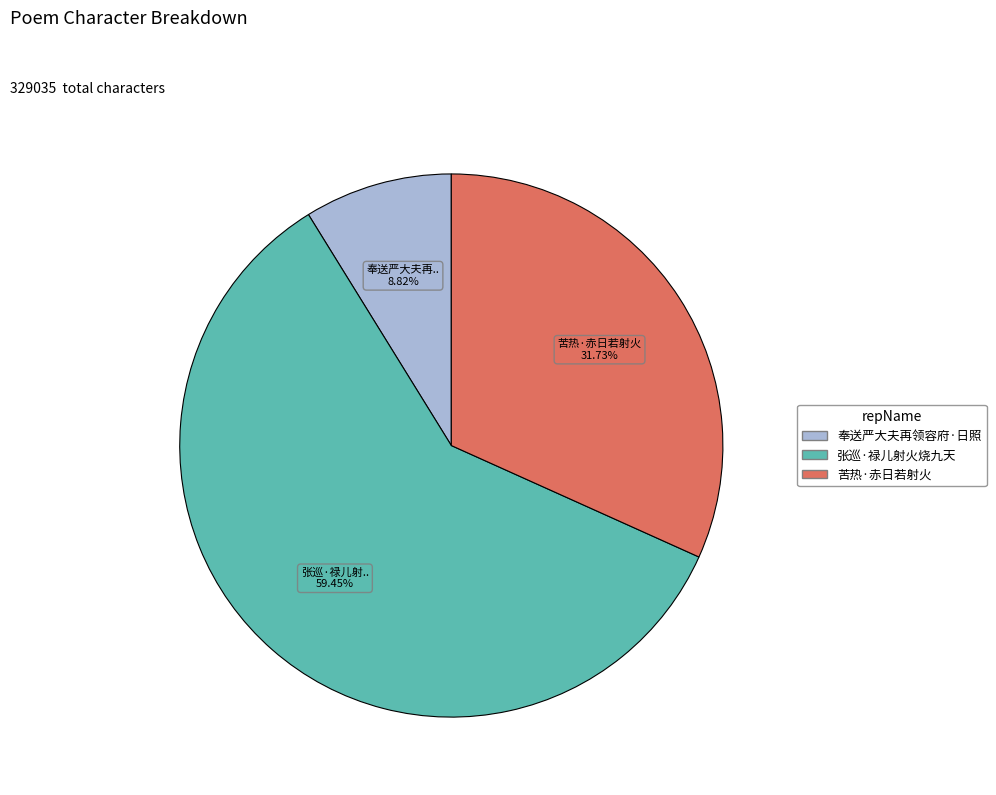

Is there a majority slice in this chart?

Yes